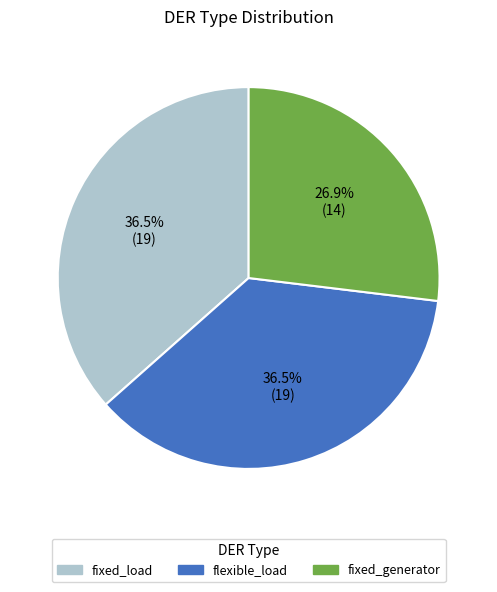

How many slices are in this pie chart?

3